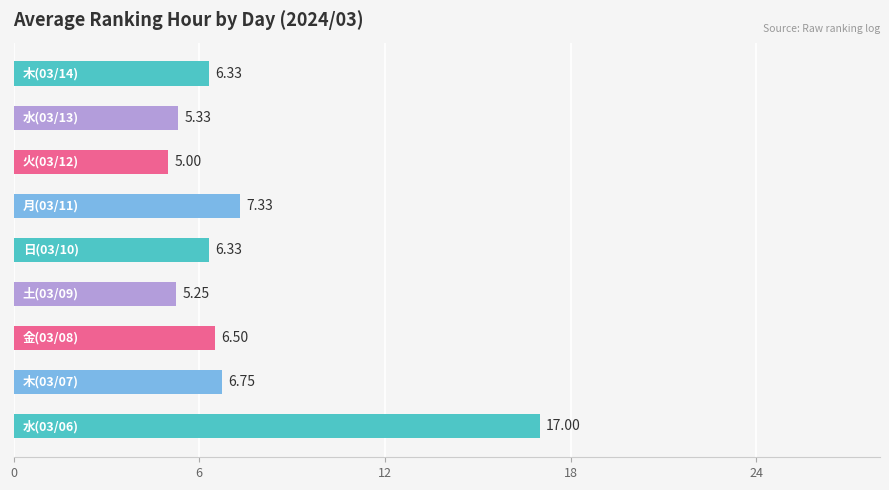

What is the difference between the maximum and minimum values?

12.0